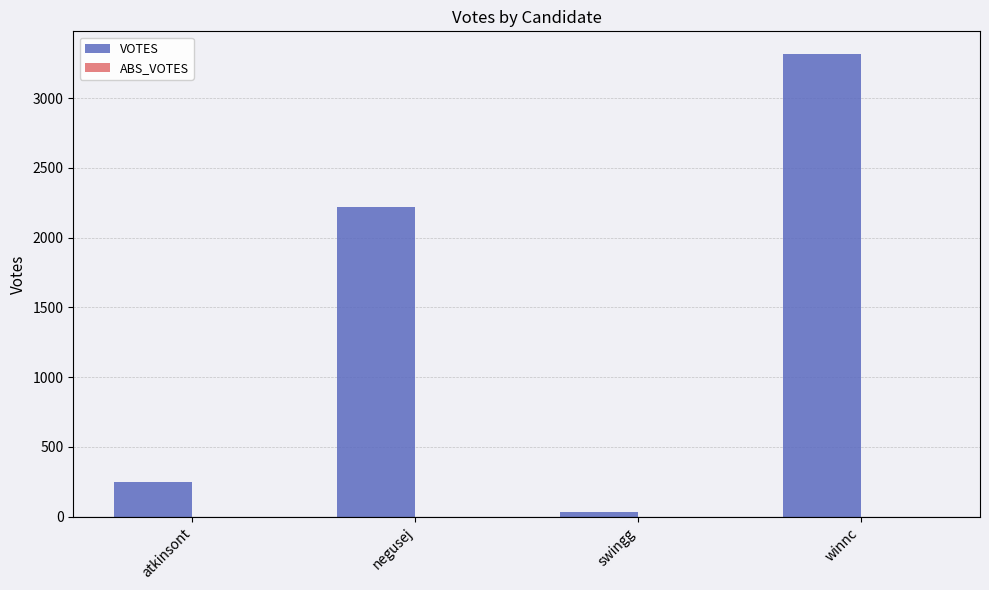

True or false: the data shows 3314 at winnc.

True